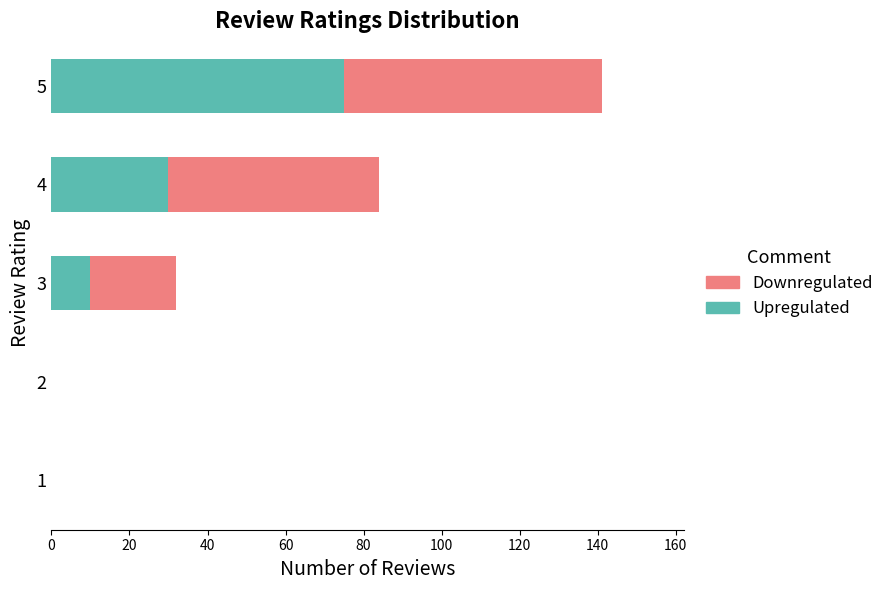

At which category is the sum across all series the highest?

5